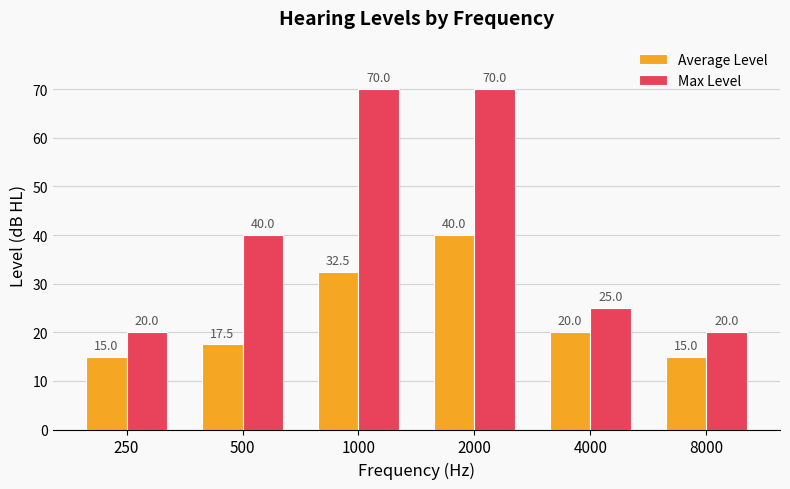

What is the total value across all series at 1000?

102.5